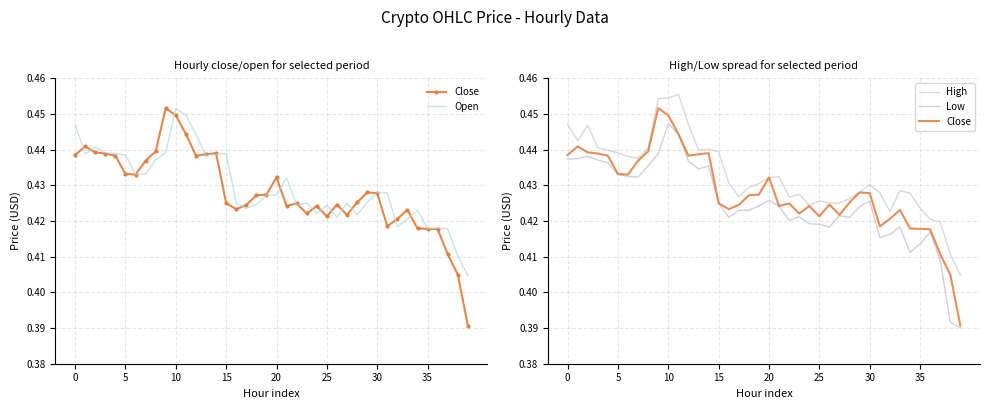

True or false: High and Low cross at least once.

False